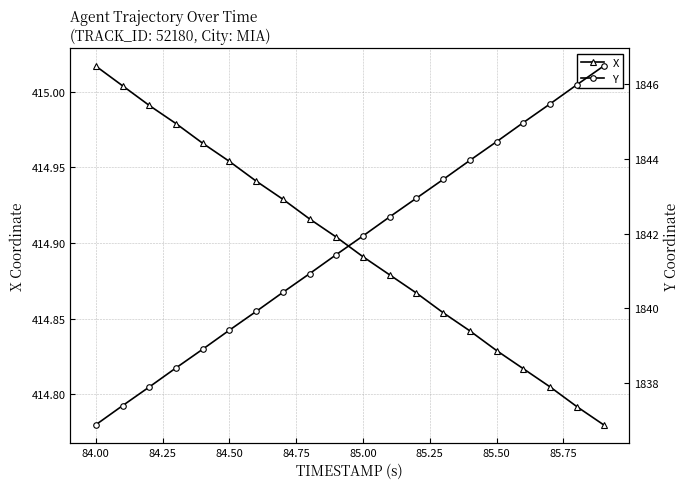

True or false: X has more than 0 interior local peaks.

False